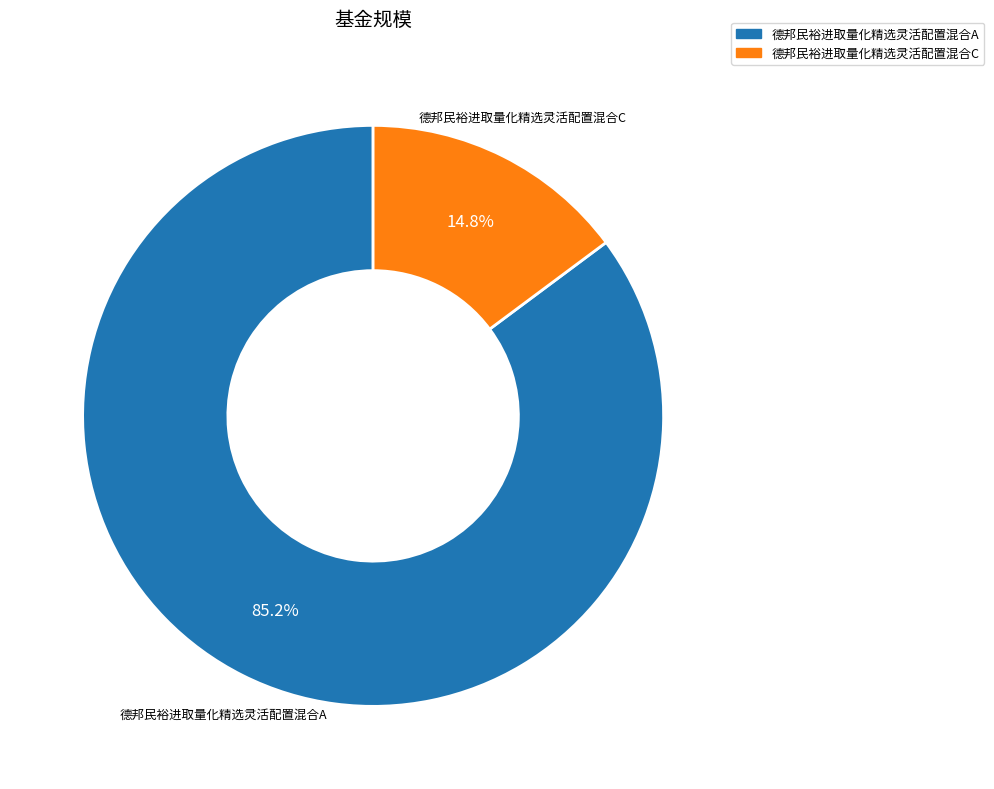

The 德邦民裕进取量化精选灵活配置混合A slice represents 85% of the pie. True or false?

True